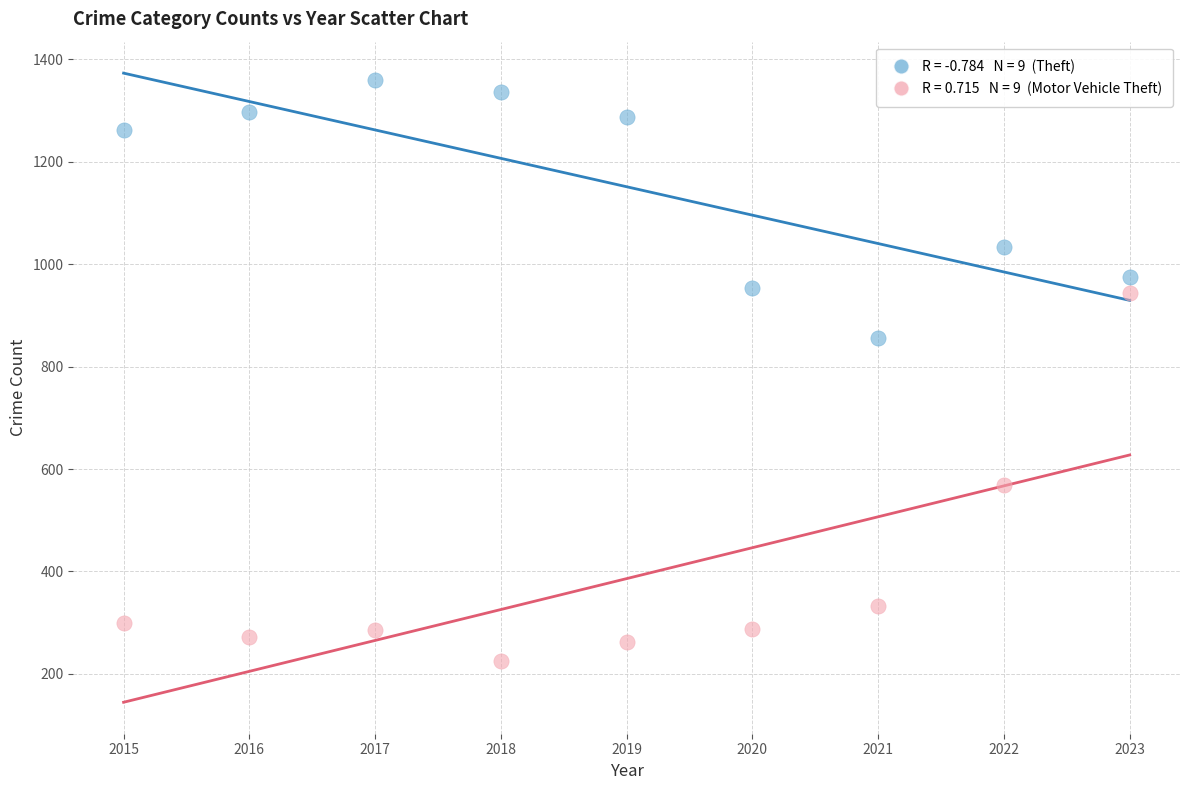

Across all series, what Y value is closest to 792?

856